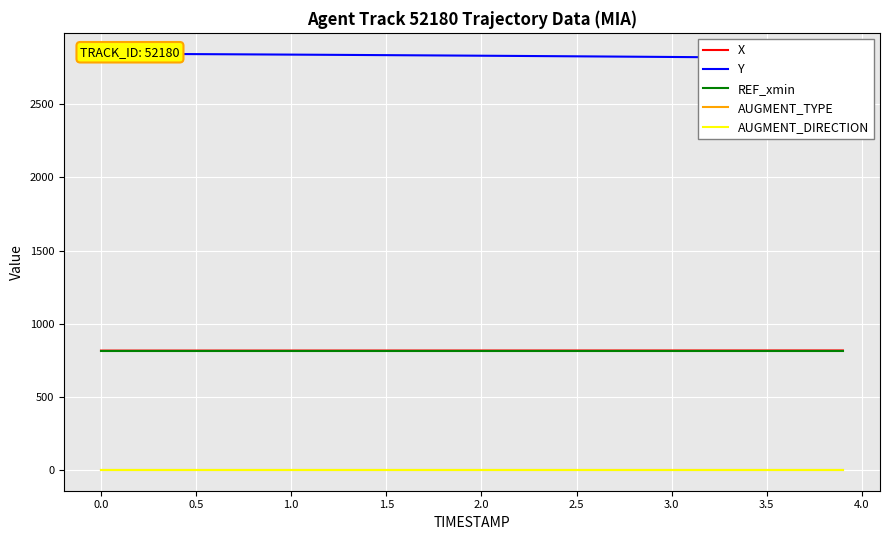

True or false: X has more than 0 points higher than both neighbors.

False